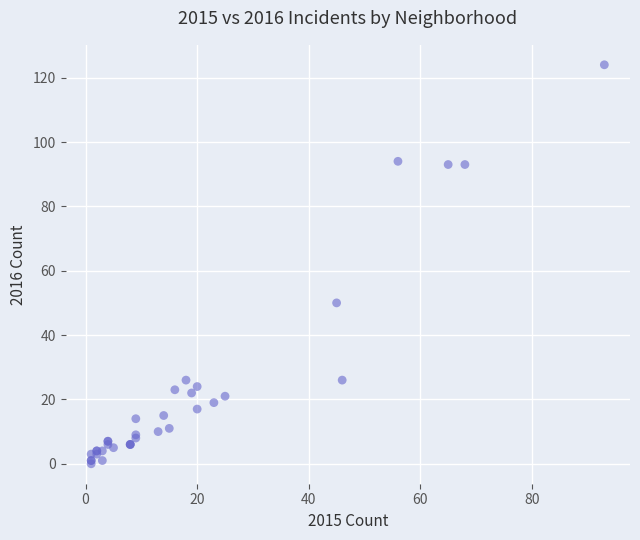

What Y value in the scatter plot is closest to 62?

50